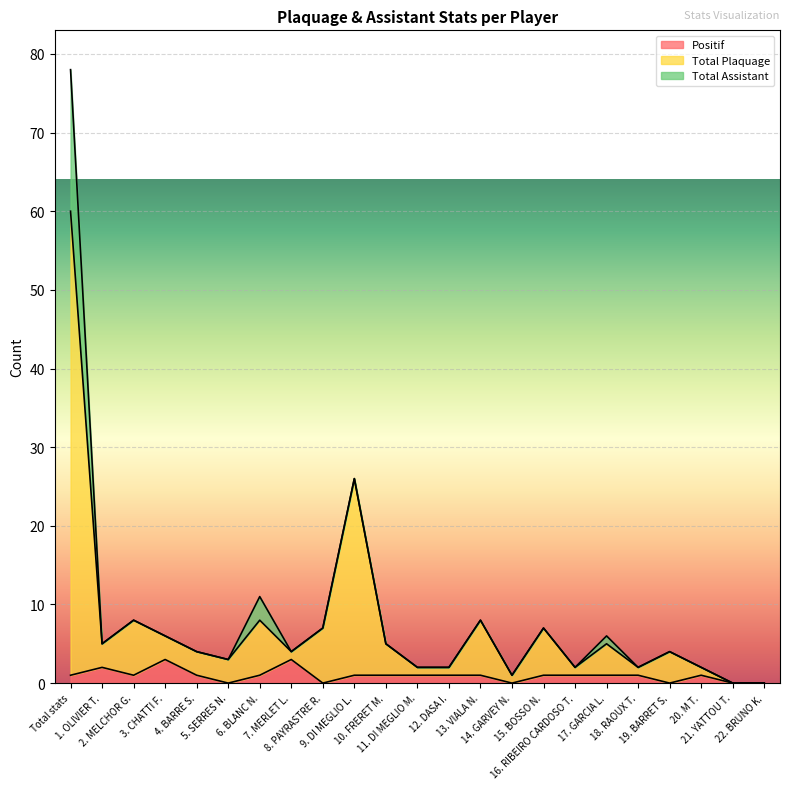

True or false: Total Plaquage and Positif cross at least once.

False